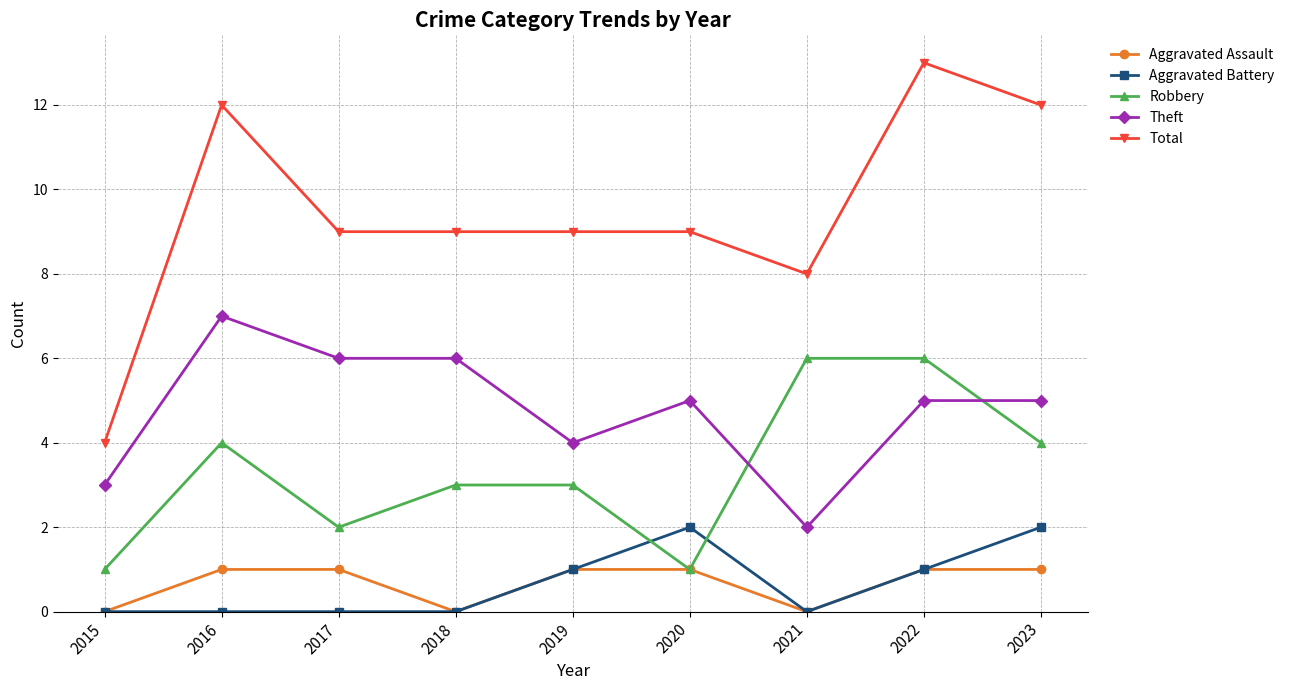

The Robbery series shows 3 at 2018. True or false?

True